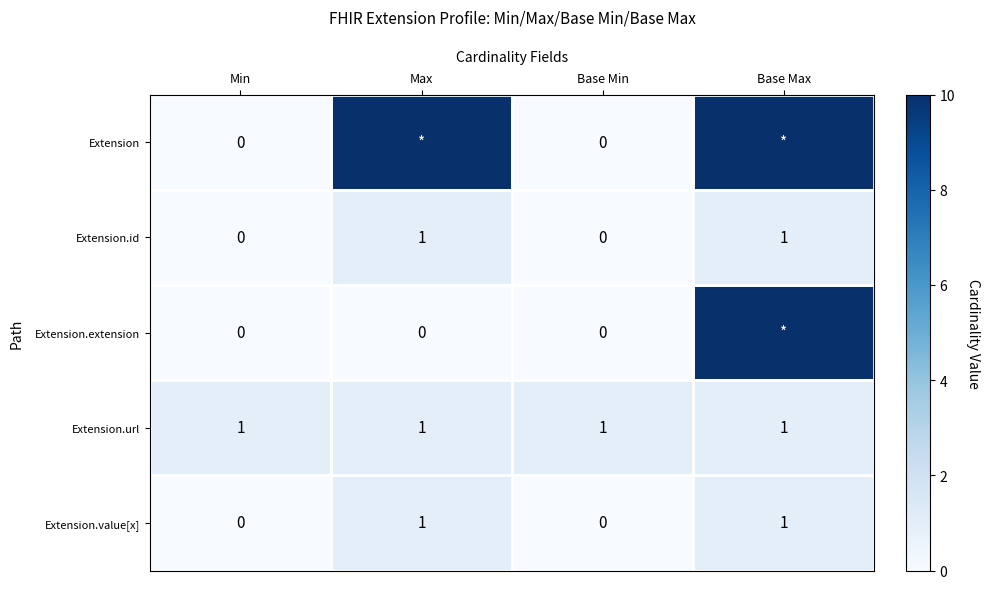

At which category is the sum across all series the highest?

Base Max